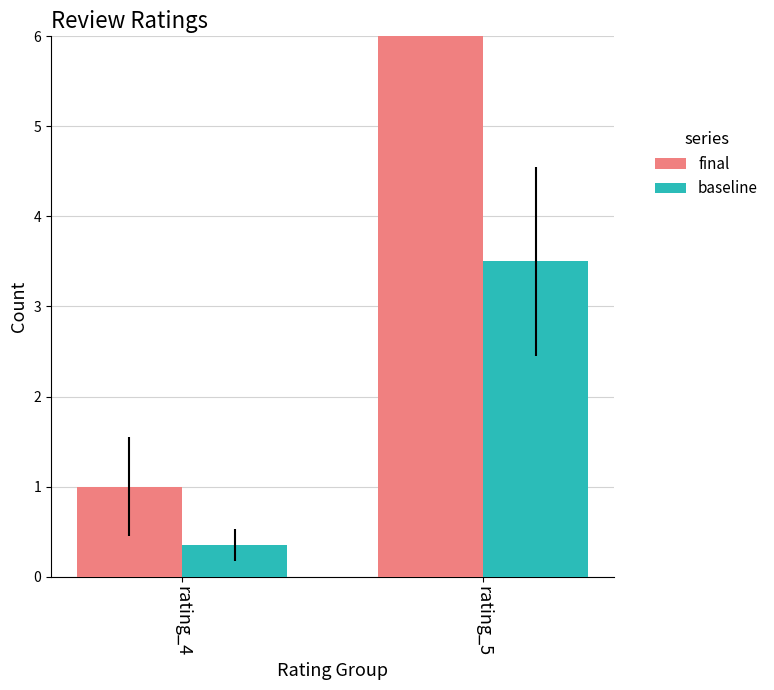

What is the difference between the final values at rating_4 and rating_5?

9.0